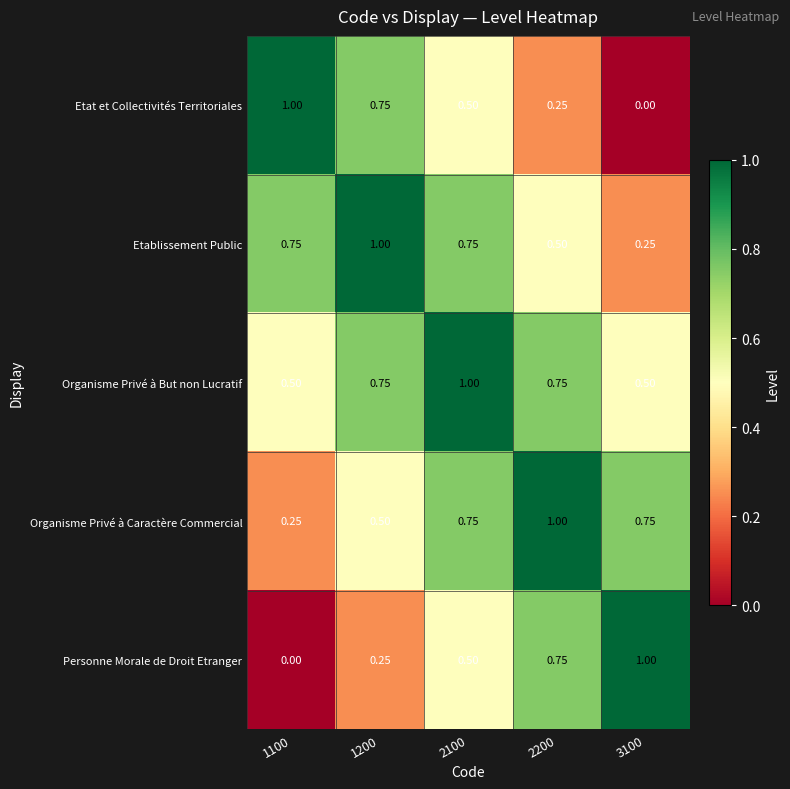

Rank the series at 3100 from highest to lowest value.

Personne Morale de Droit Etranger, Organisme Privé à Caractère Commercial, Organisme Privé à But non Lucratif, Etablissement Public, Etat et Collectivités Territoriales